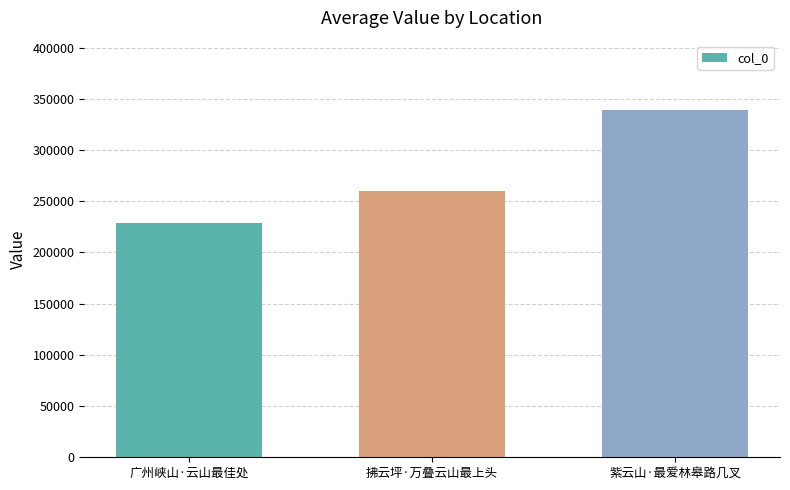

List the labels in order of value, smallest first.

广州峡山·云山最佳处, 拂云坪·万叠云山最上头, 紫云山·最爱林皋路几叉